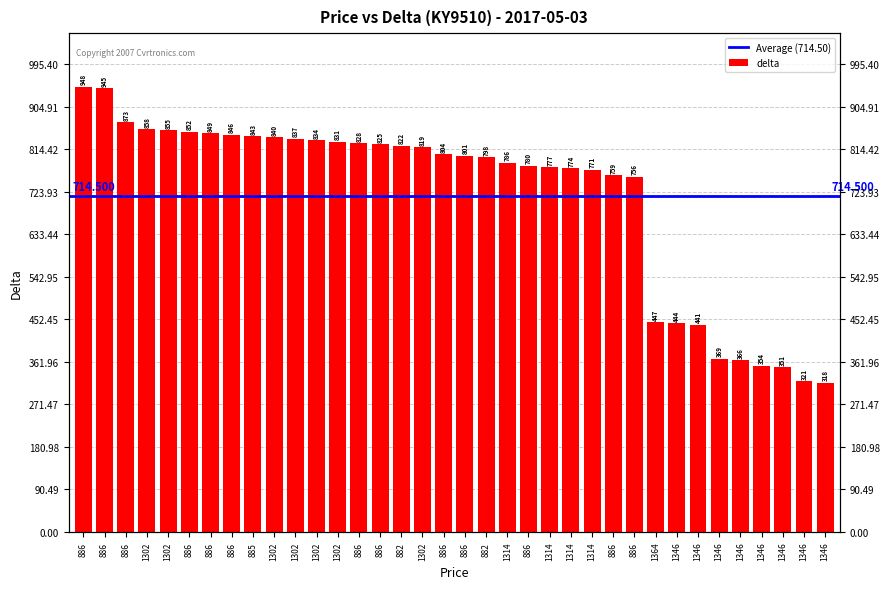

What is the sum of all values?

25722